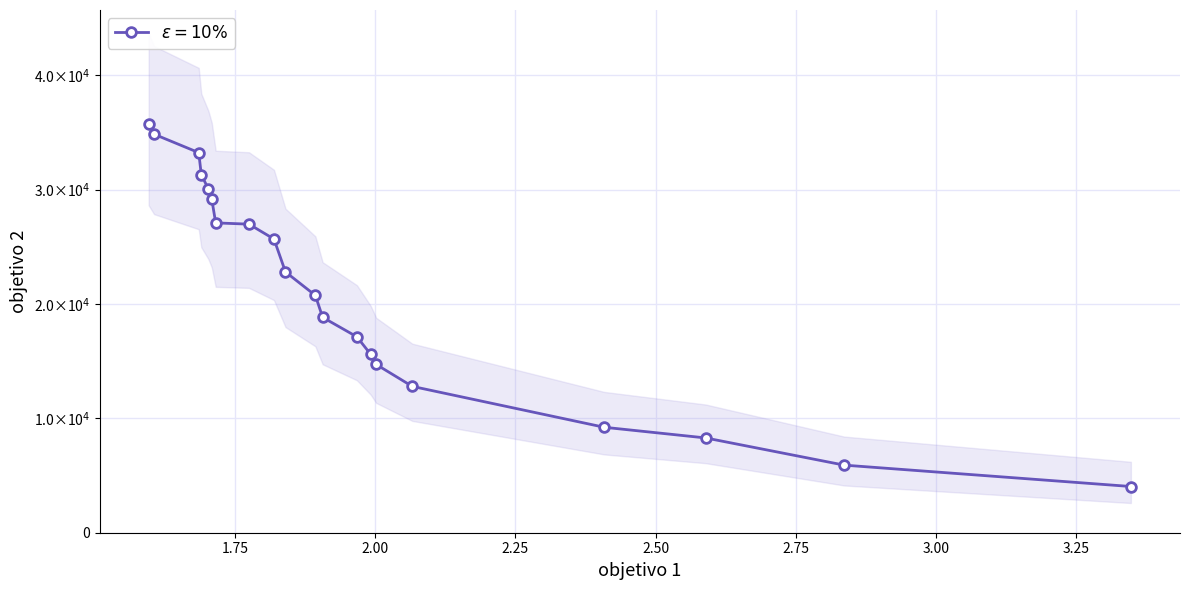

Reading left to right, what are all the values shown in this chart?

35769.3	34833.7	33222.9	31305.7	30037.9	29147.7	27082.7	26971.6	25672.5	22794.0	20744.1	18826.9	17123.7	15582.4	14709.7	12792.5	9218.2	8285.5	5908.1	4039.7